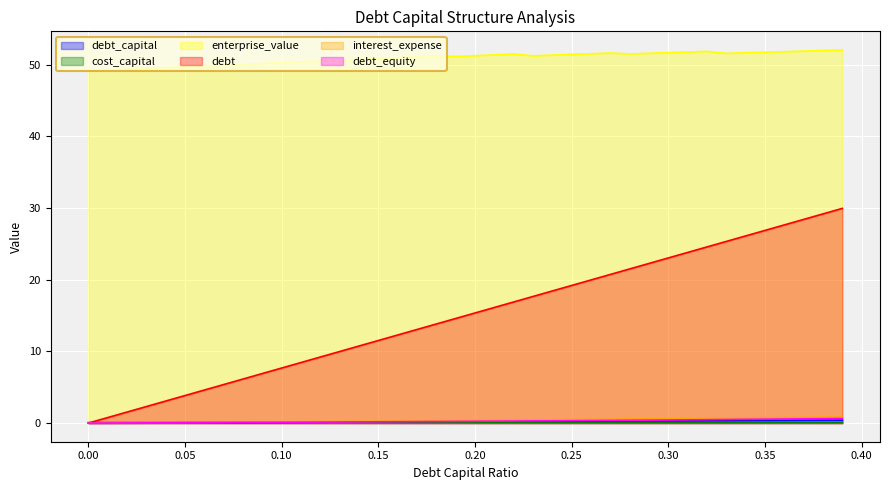

Rank the series at 0.03 from highest to lowest value.

enterprise_value, debt, cost_capital, interest_expense, debt_equity, debt_capital